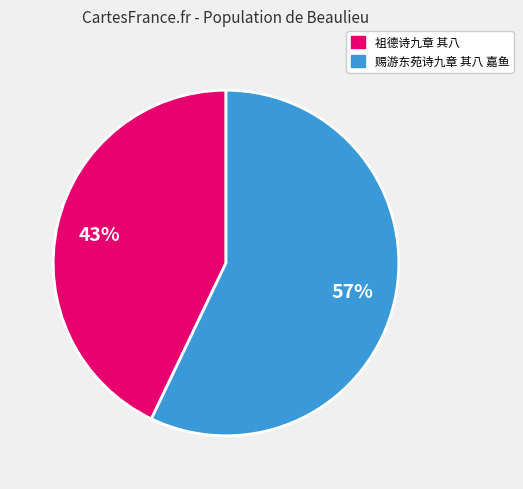

Is the sum of 祖德诗九章 其八 and 赐游东苑诗九章 其八 嘉鱼 greater than half?

Yes